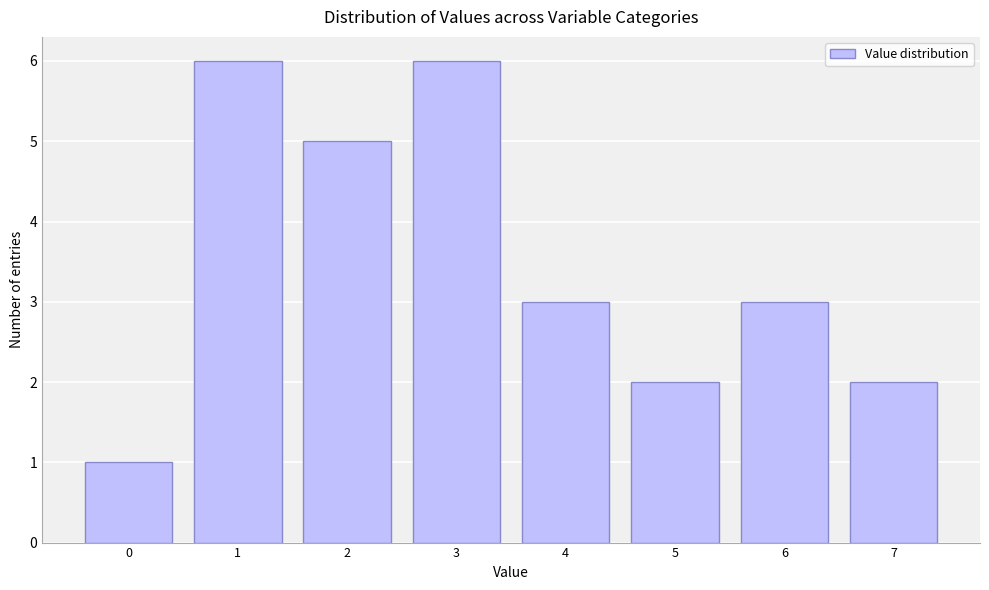

Reading left to right, what are all the values shown in this chart?

0=1	1=6	2=5	3=6	4=3	5=2	6=3	7=2